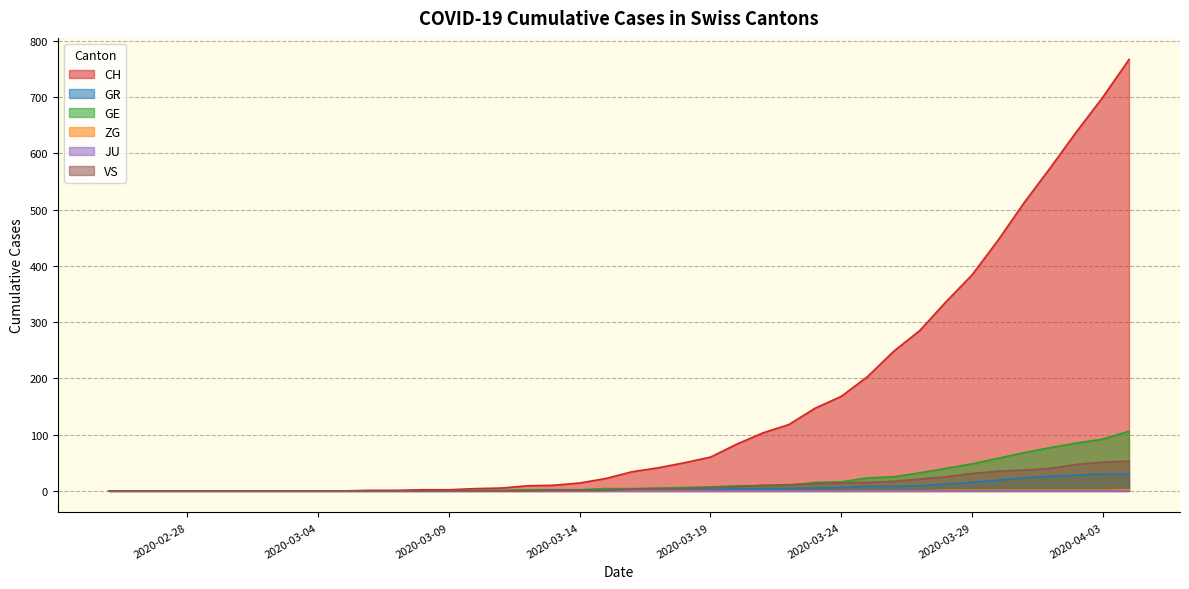

Which series has the widest spread of values?

CH